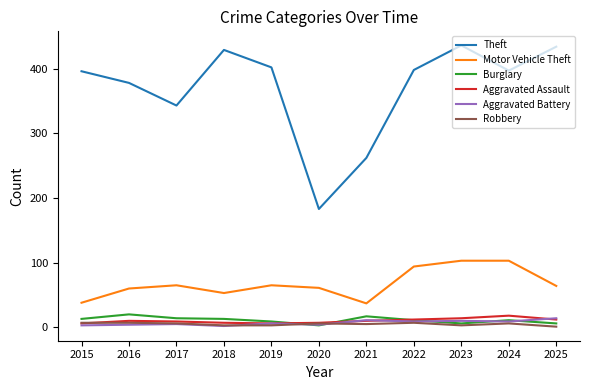

What is the minimum value for Theft?

183